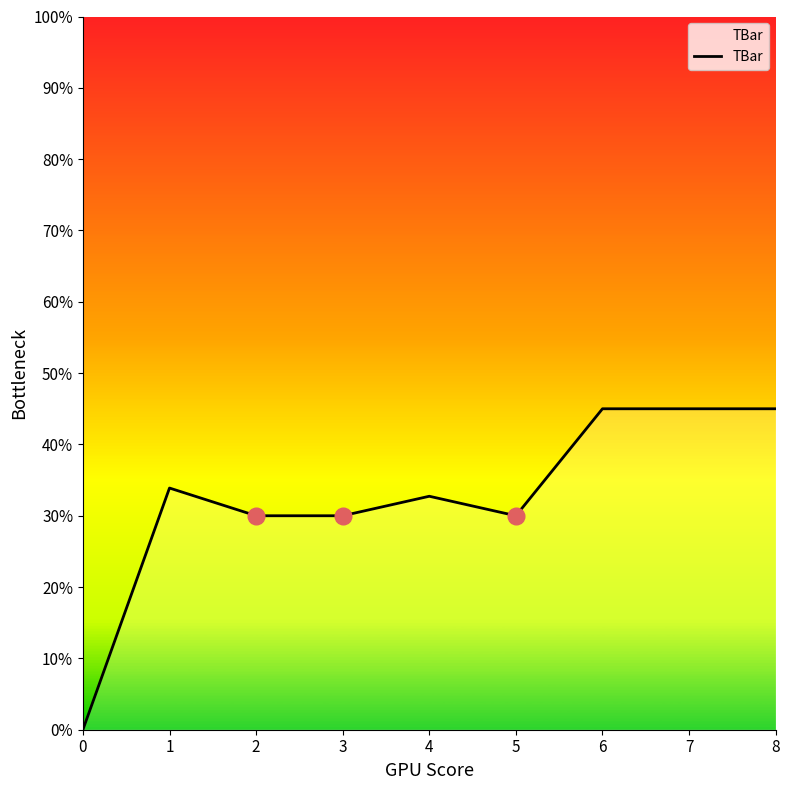

The value at 2 is 20.7. True or false?

False